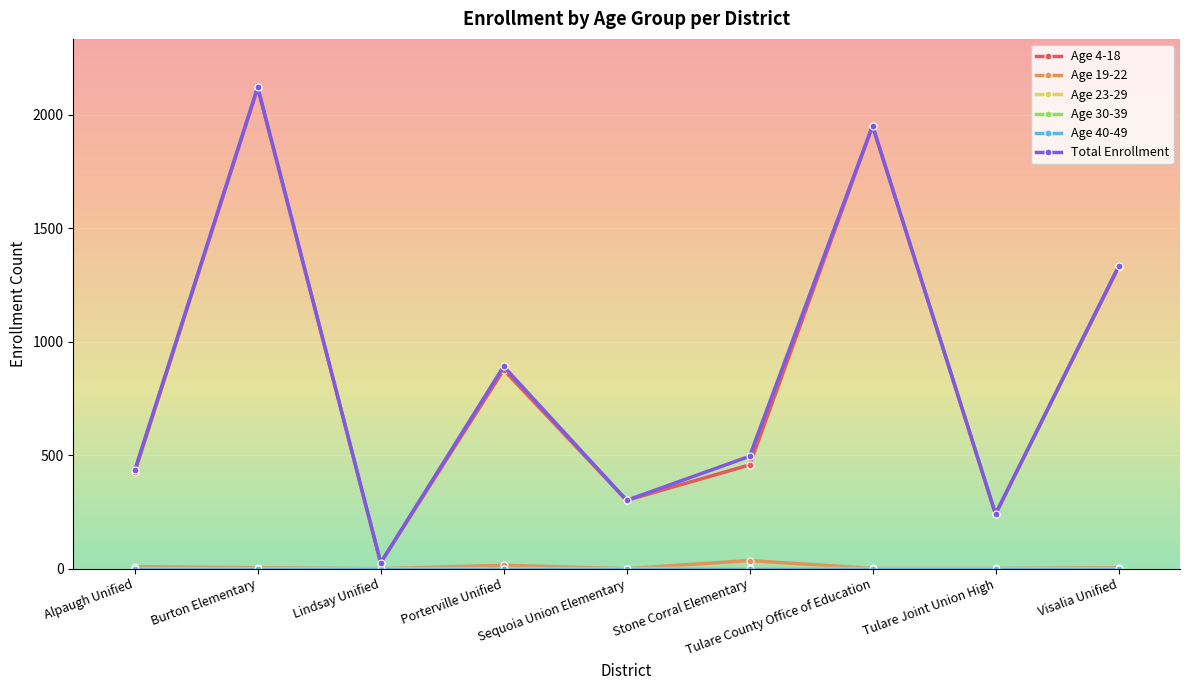

Does the chart have visible grid lines?

Yes